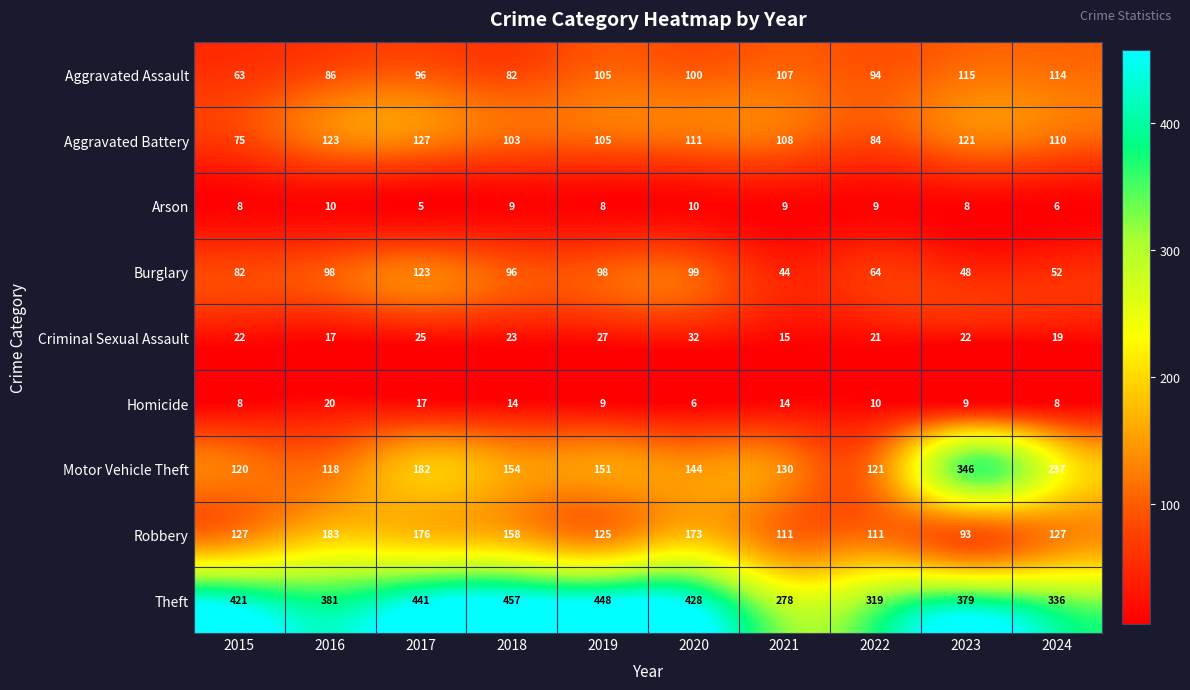

Rank the categories by Aggravated Assault value from highest to lowest.

2023, 2024, 2021, 2019, 2020, 2017, 2022, 2016, 2018, 2015